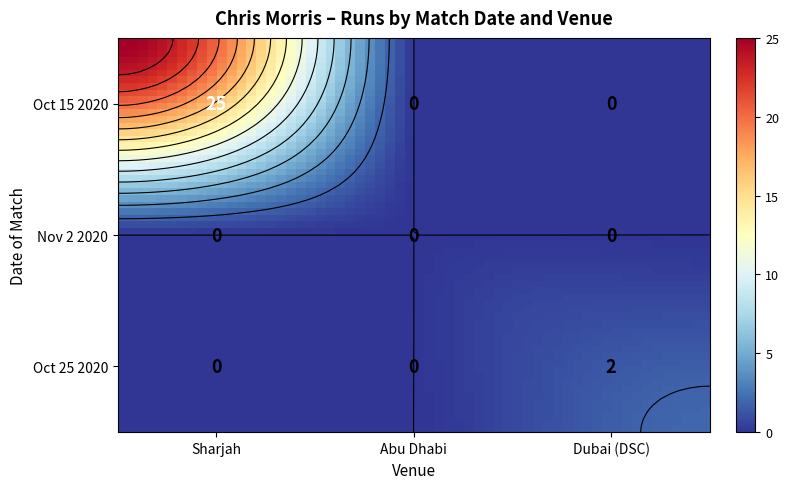

Rank the categories by Oct 25 2020 value from highest to lowest.

Dubai (DSC), Sharjah, Abu Dhabi